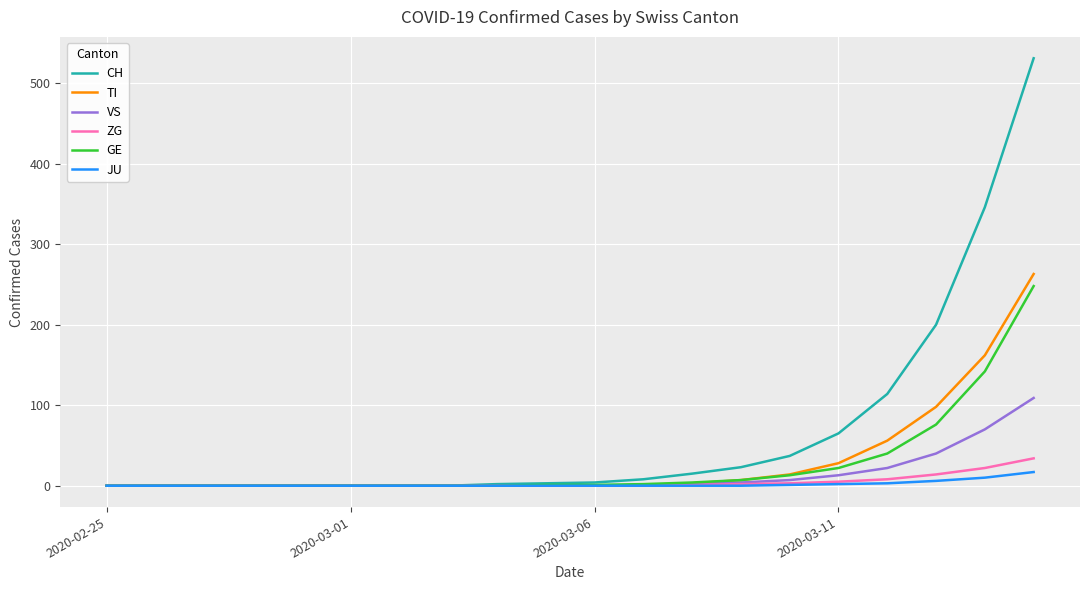

Which series has the largest total across all categories?

CH